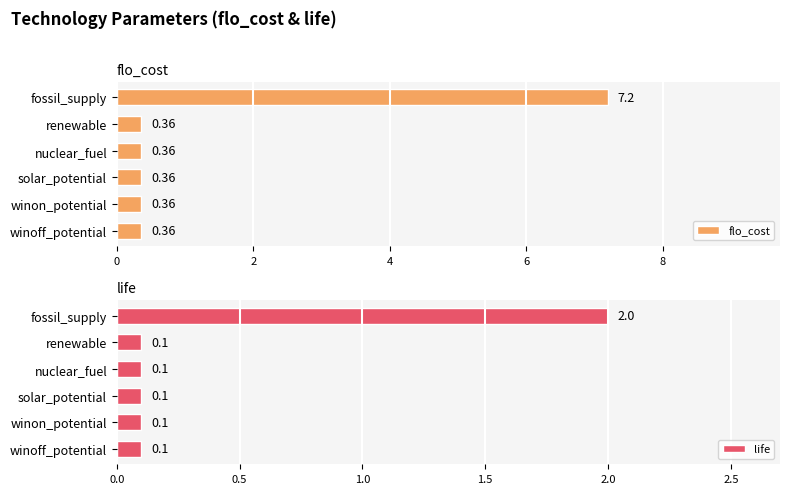

What is the maximum value for life?

2.0